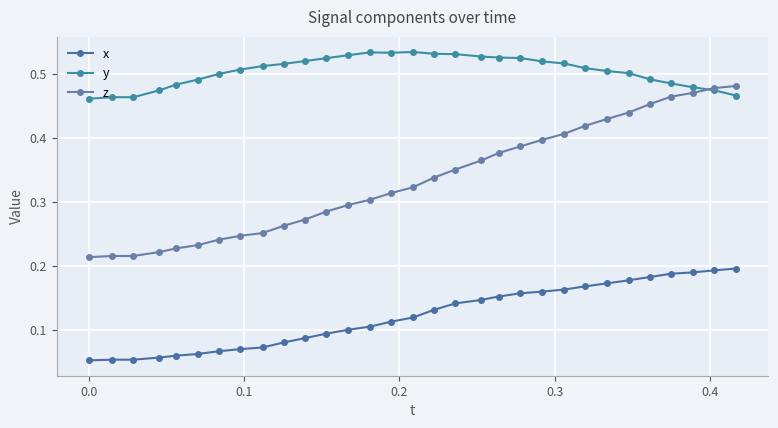

Reading left to right, list all the values displayed in this chart.

x: 0.1	0.1	0.1	0.1	0.1	0.1	0.1	0.1	0.1	0.1	0.1	0.1	0.1	0.1	0.1	0.1	0.1	0.1	0.1	0.2	0.2	0.2	0.2	0.2	0.2	0.2	0.2	0.2	0.2	0.2	0.2
y: 0.5	0.5	0.5	0.5	0.5	0.5	0.5	0.5	0.5	0.5	0.5	0.5	0.5	0.5	0.5	0.5	0.5	0.5	0.5	0.5	0.5	0.5	0.5	0.5	0.5	0.5	0.5	0.5	0.5	0.5	0.5
z: 0.2	0.2	0.2	0.2	0.2	0.2	0.2	0.2	0.3	0.3	0.3	0.3	0.3	0.3	0.3	0.3	0.3	0.4	0.4	0.4	0.4	0.4	0.4	0.4	0.4	0.4	0.5	0.5	0.5	0.5	0.5